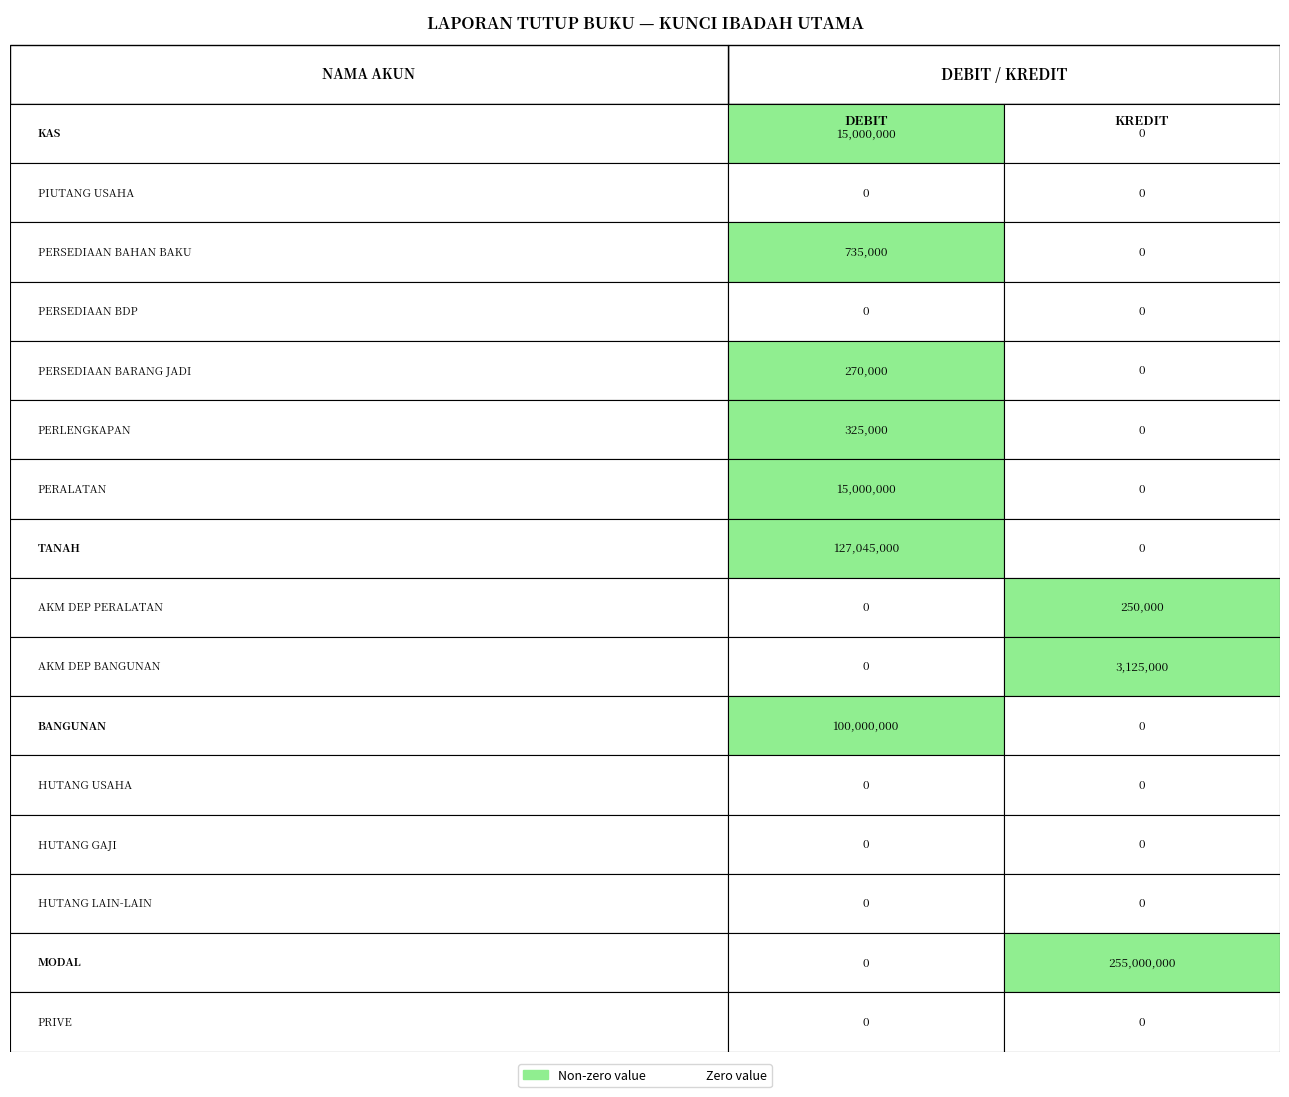

Is it true that KAS equals 10063848 at DEBIT?

False